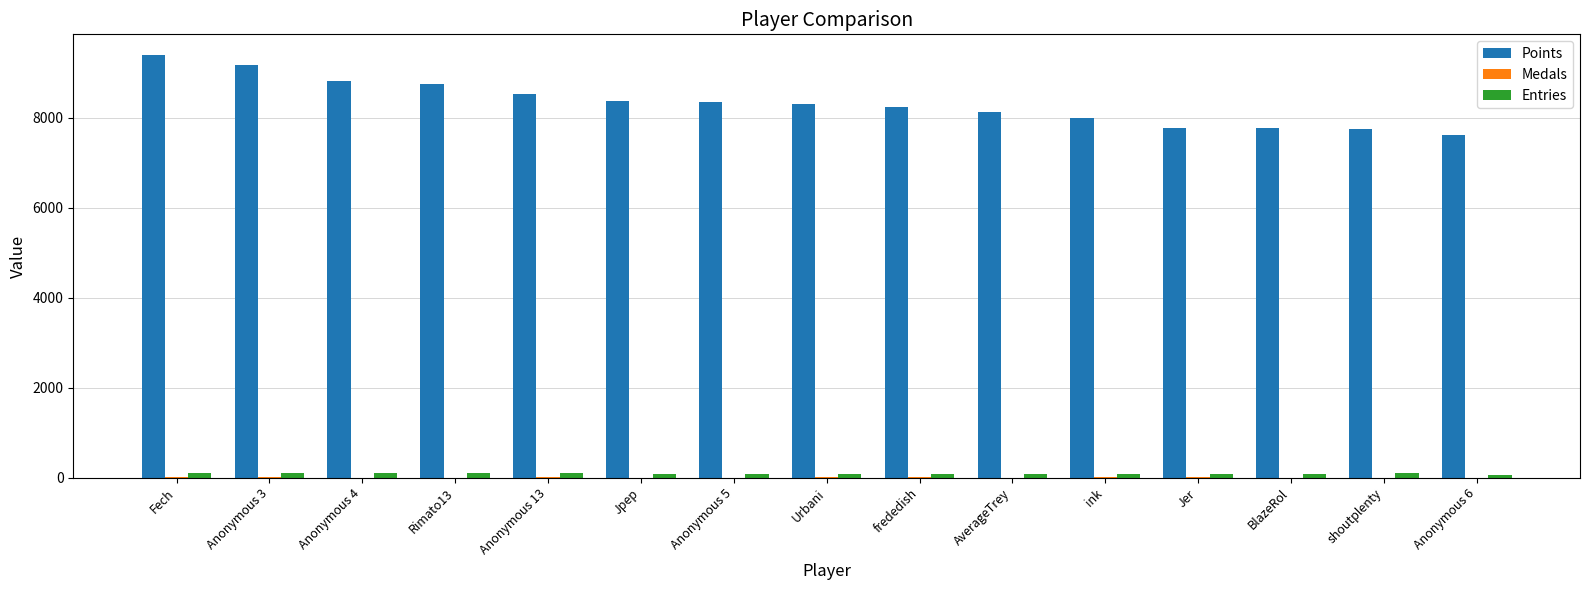

What is the sum of all Entries values?

1408